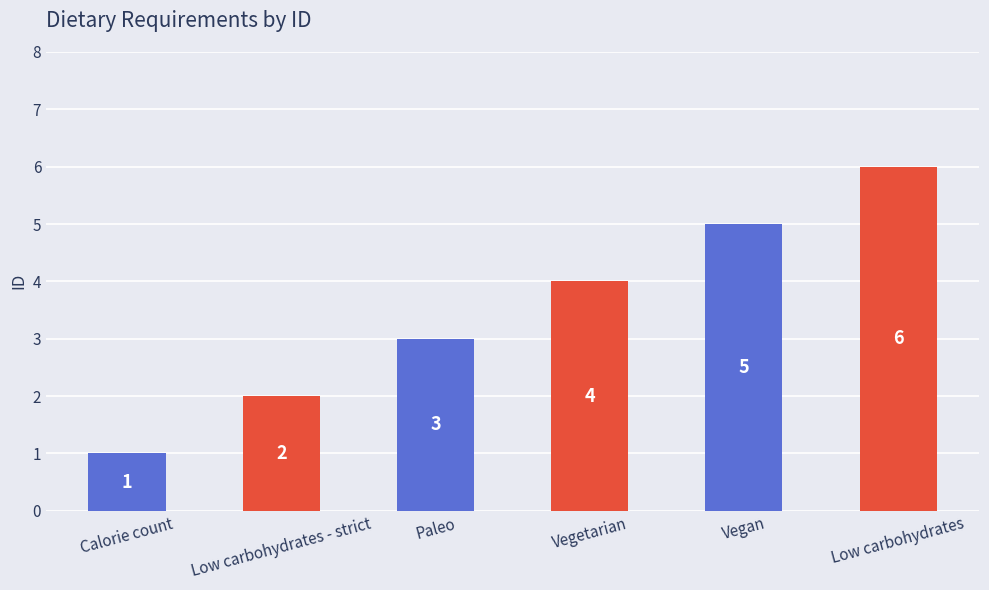

What is the difference between the values at Low carbohydrates and Low carbohydrates - strict?

4